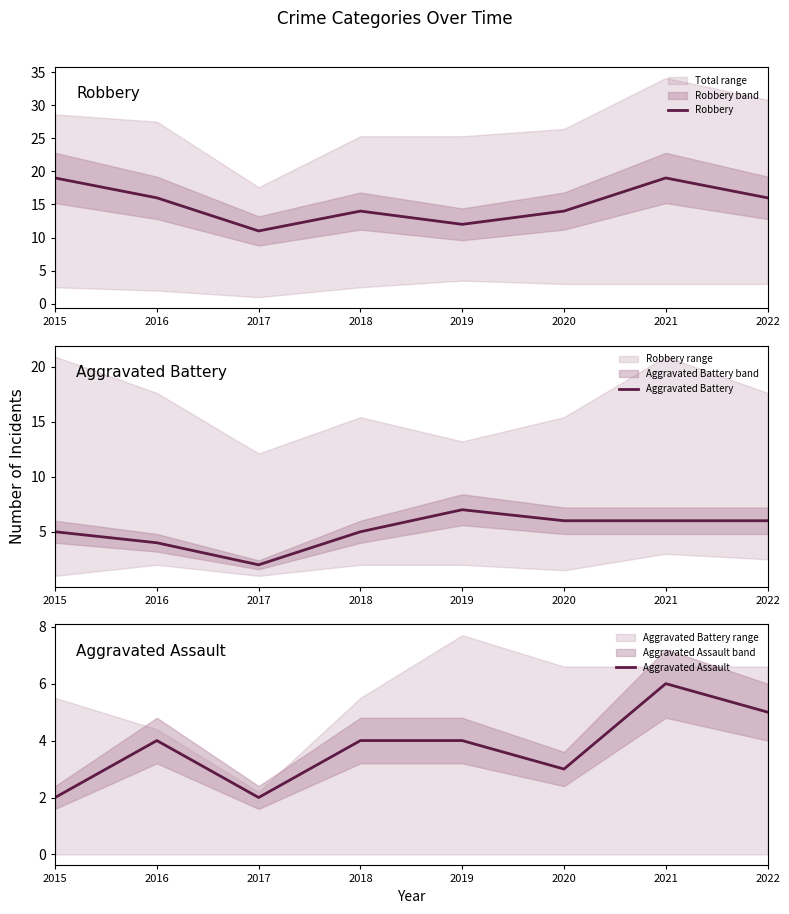

At which label does Robbery reach its peak?

2015